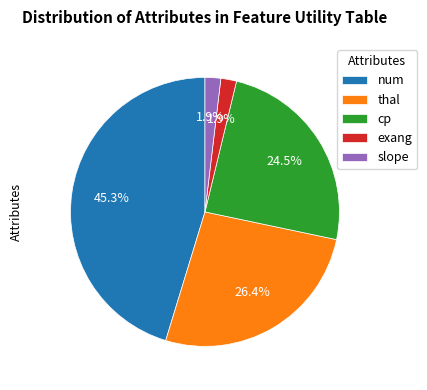

What percentage is the exang slice, to the nearest percent?

2%